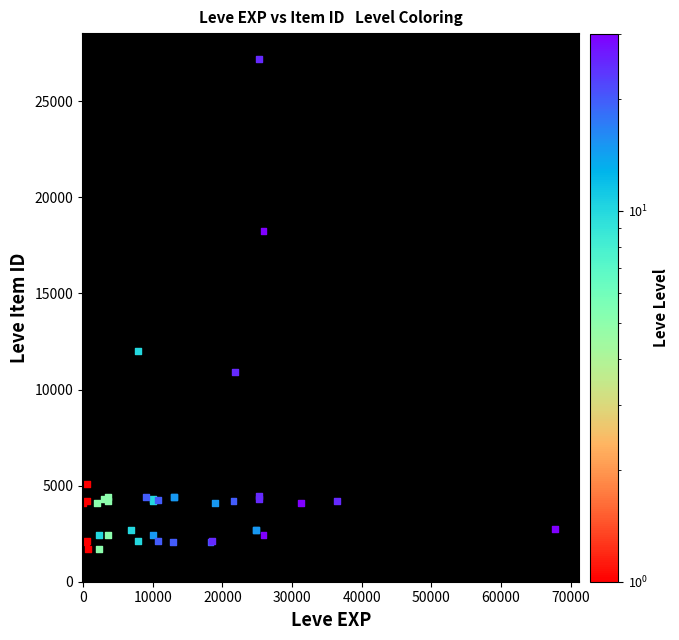

What Y value in the scatter plot is closest to 14448?

12018